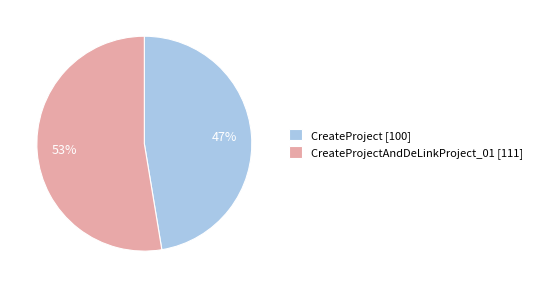

Which slice is the largest?

CreateProjectAndDeLinkProject_01 [111]